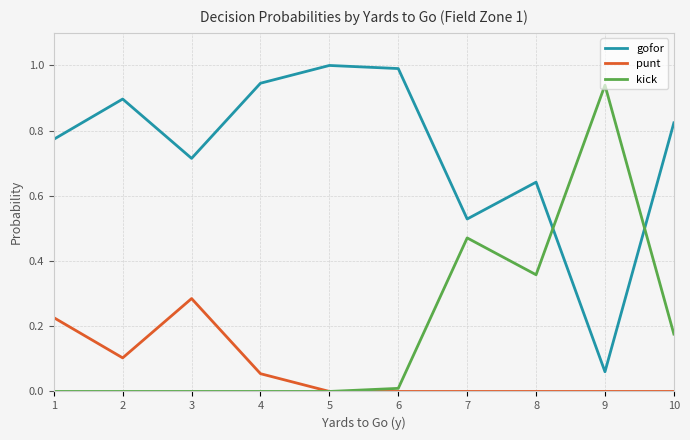

The punt series shows 0.1 at 3. True or false?

False